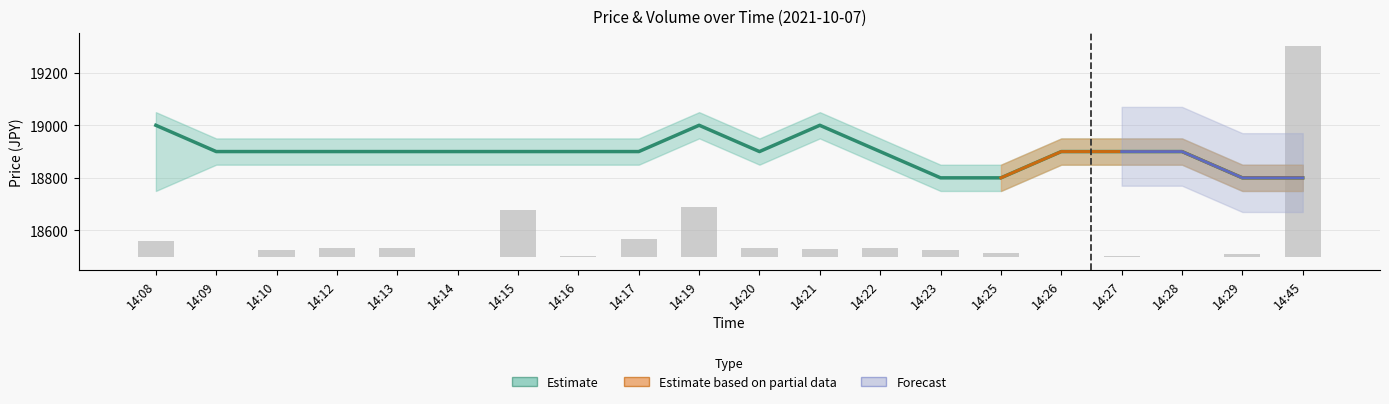

Approximately how many times larger is the value at 14:19 compared to 14:45?

0.2